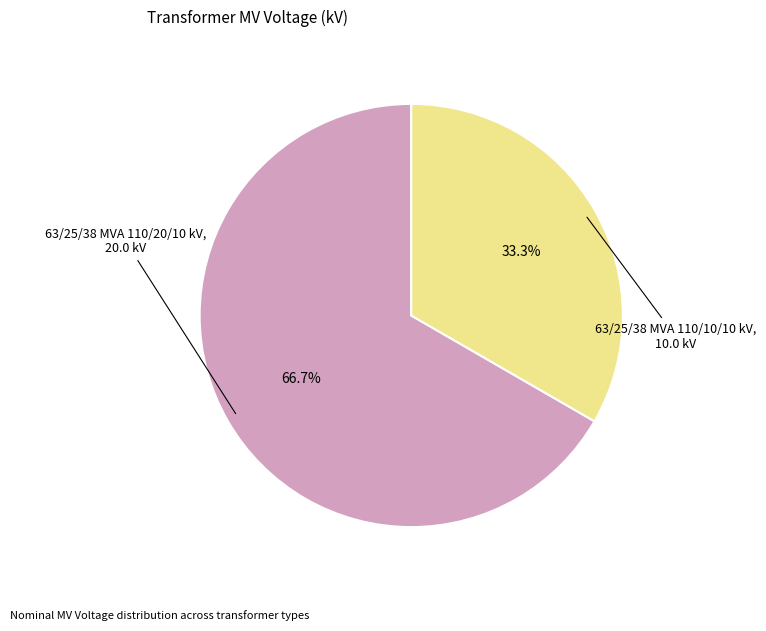

Does any single category account for the majority?

Yes